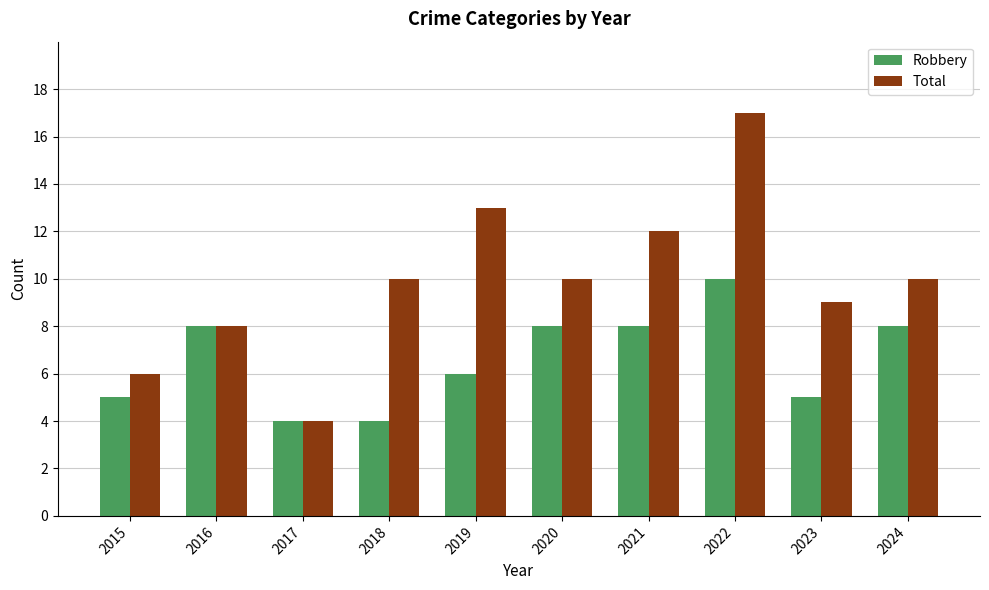

Between 2015 and 2017, which series saw the biggest shift?

Total